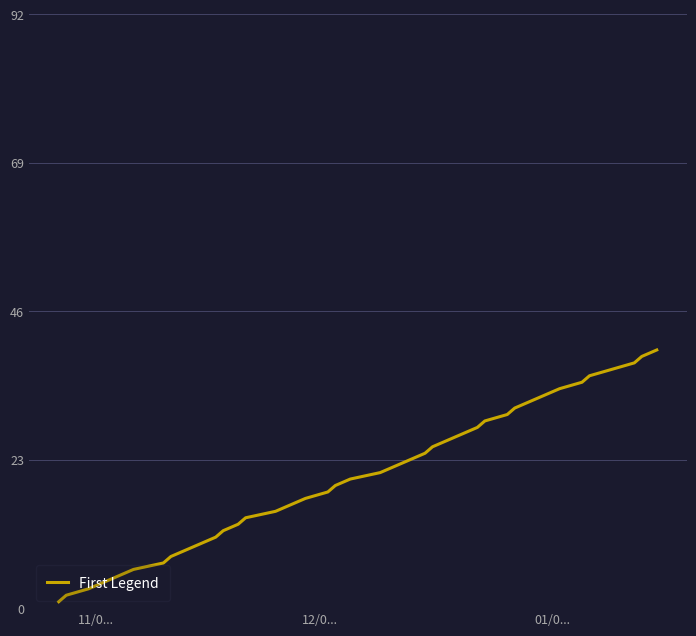

What is the difference between the maximum and minimum values?

39